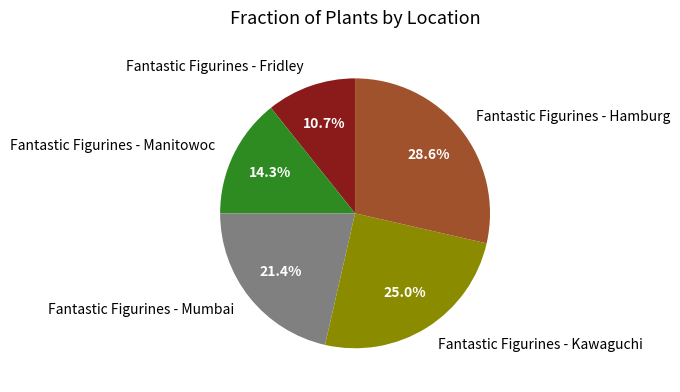

To the nearest percent, what portion does Fantastic Figurines - Hamburg represent?

29%